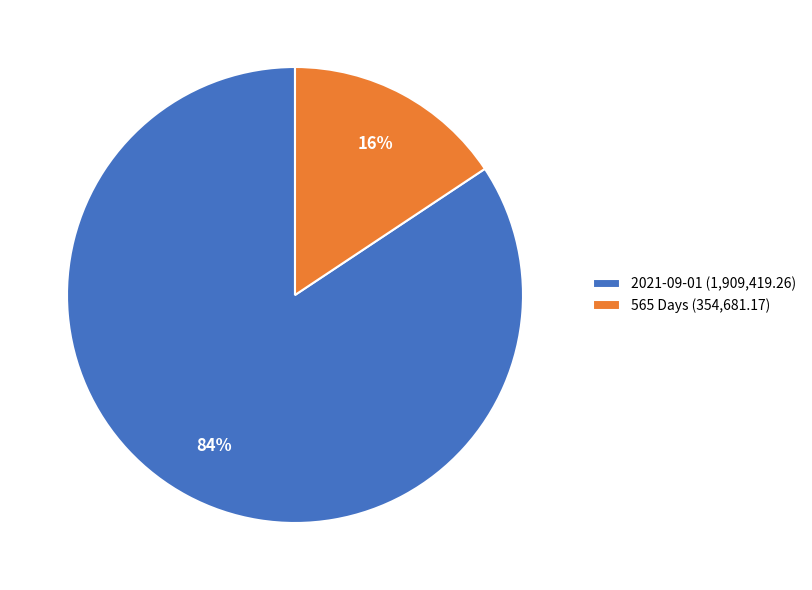

Rank the categories by value from lowest to highest.

565 Days, 2021-09-01